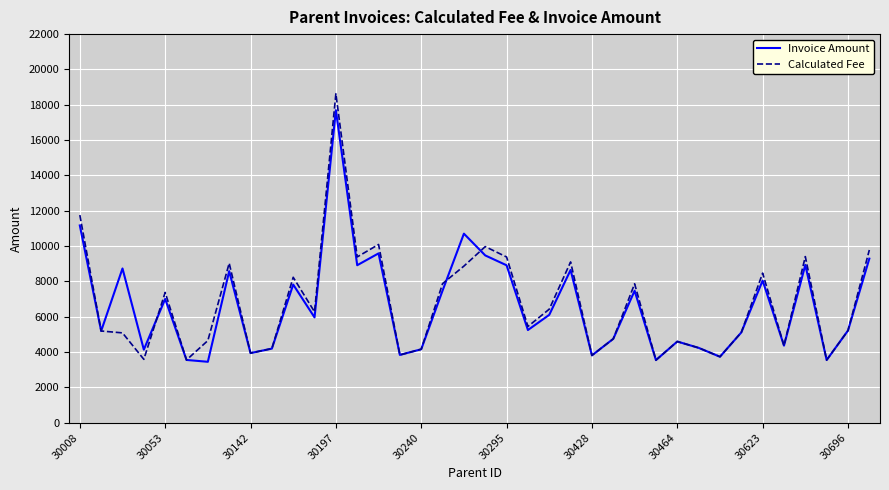

Which series has the largest range (max minus min)?

Calculated Fee